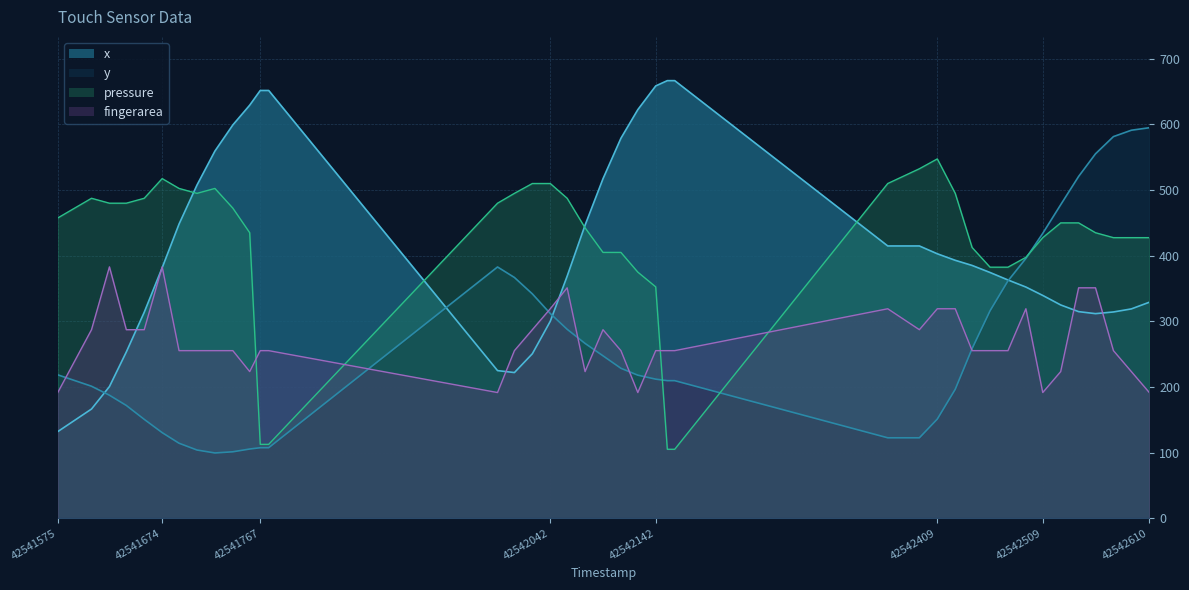

The x series shows 300.0 at 42542042. True or false?

True